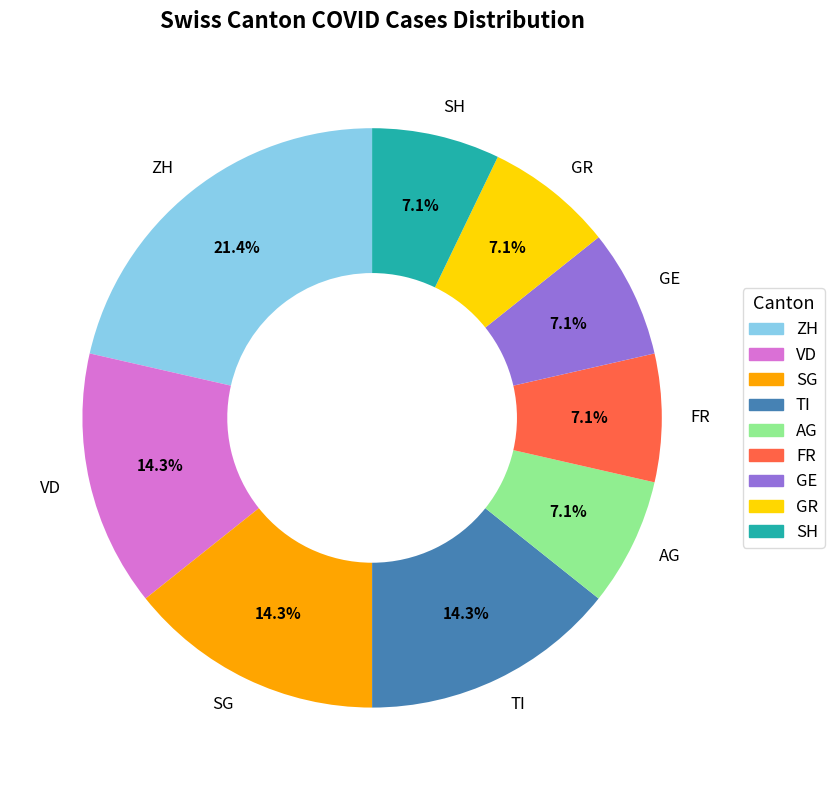

Is there any slice that represents more than half of the pie?

No